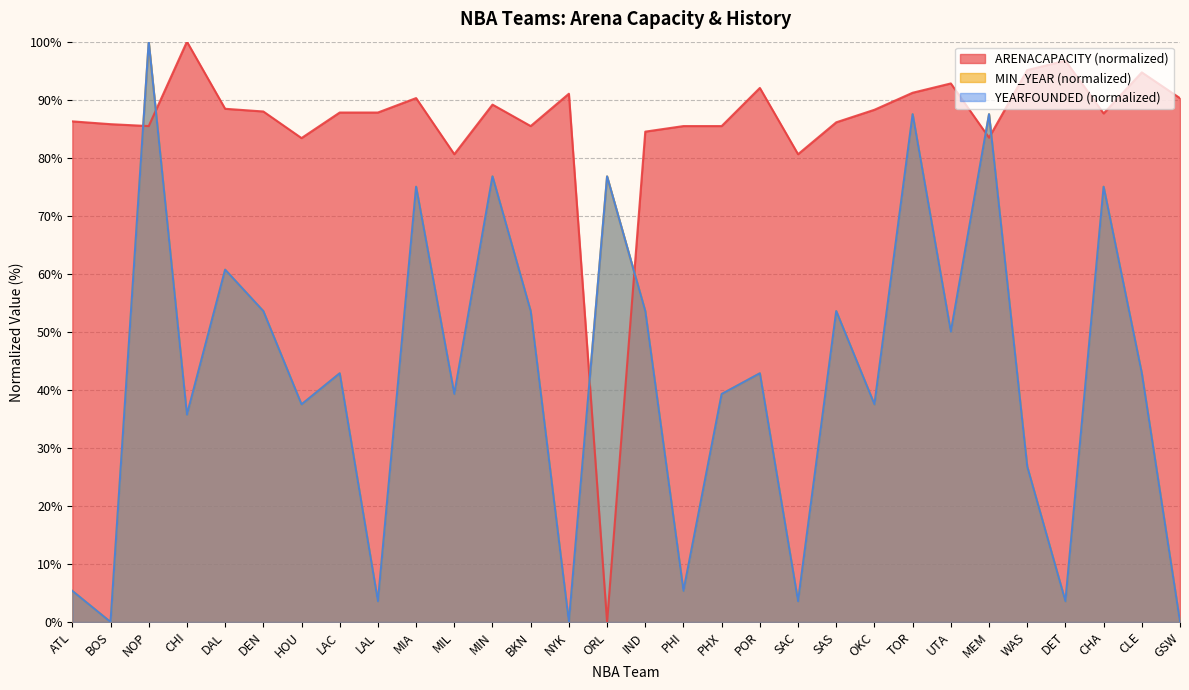

How many values in the YEARFOUNDED series exceed 42?

16